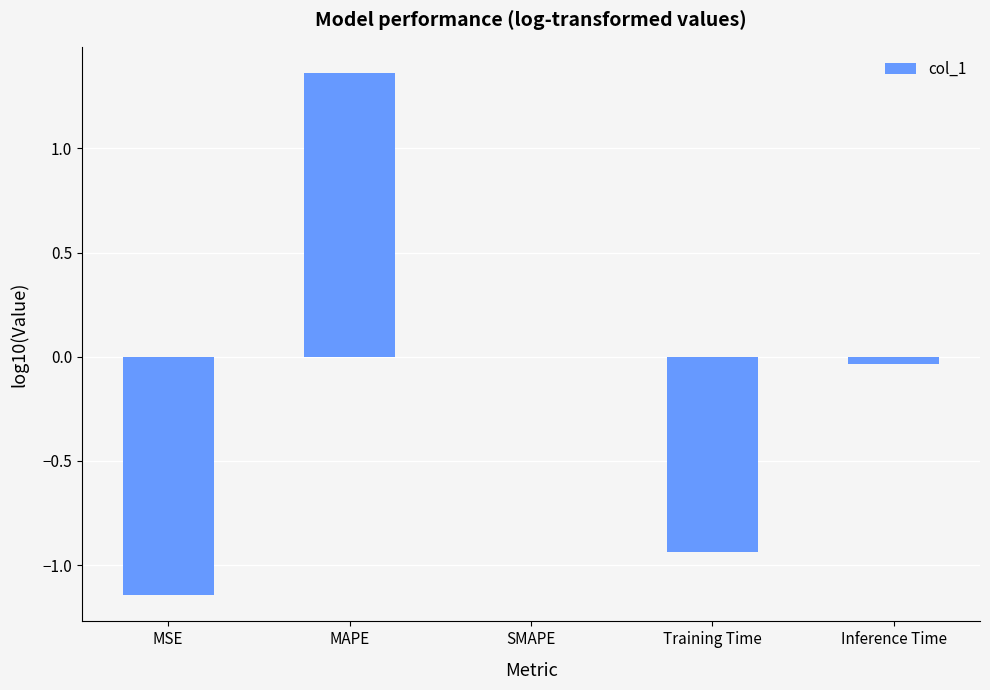

Is it true that the value at Training Time is -1.3?

False